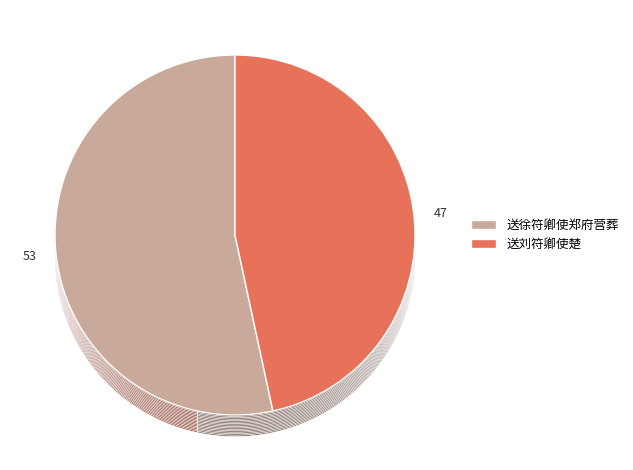

What percentage do 送徐符卿使郑府营葬 and 送刘符卿使楚 together represent?

100.0%